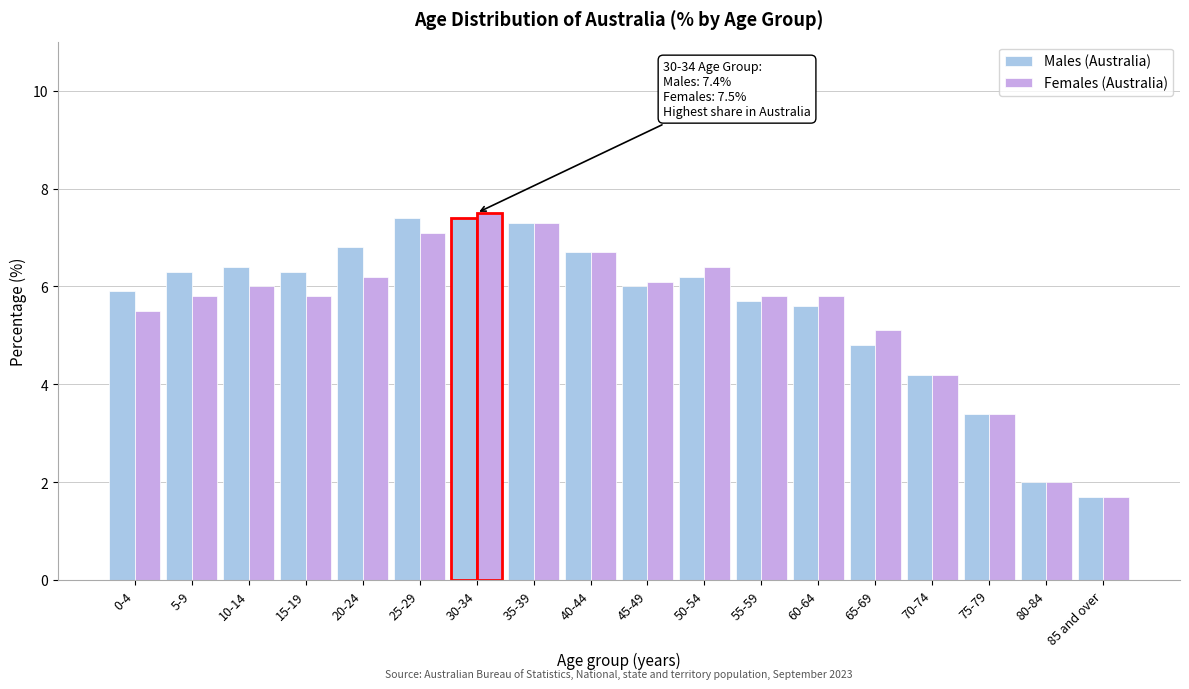

At which label is Females (Australia) closest to 4?

70-74